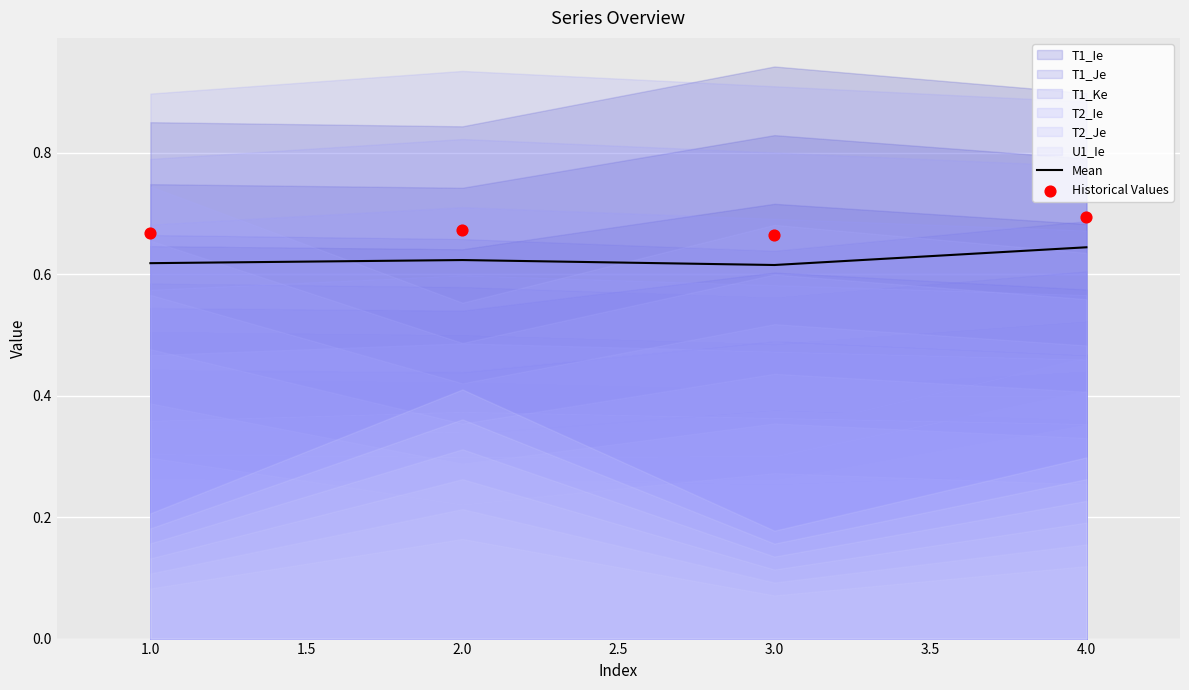

Which category has the highest value in the Mean series?

4.0